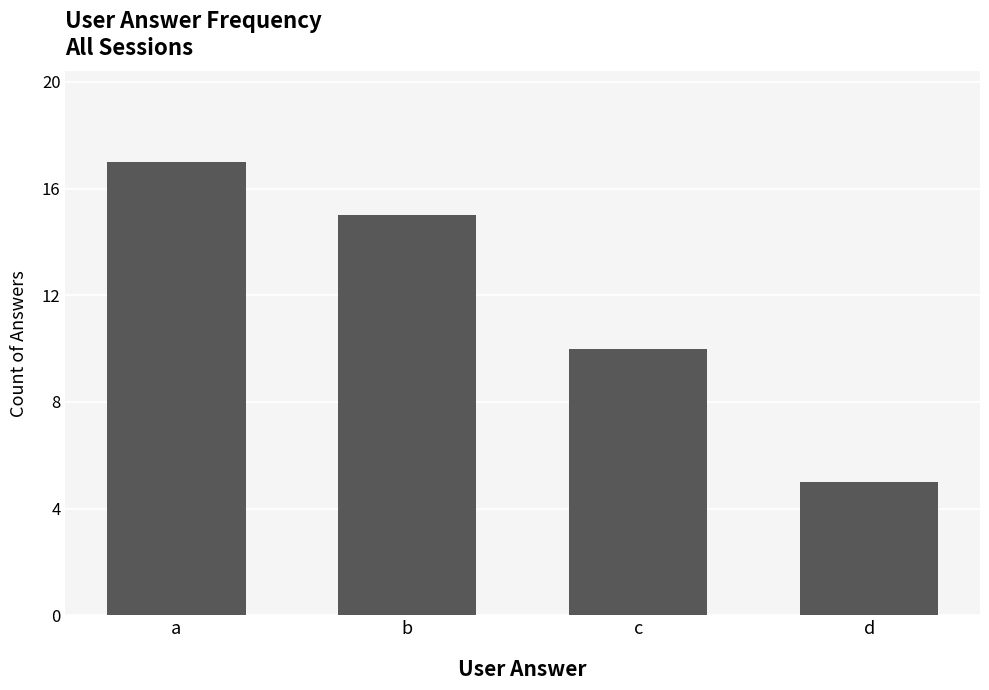

List the labels in order of value, largest first.

a, b, c, d